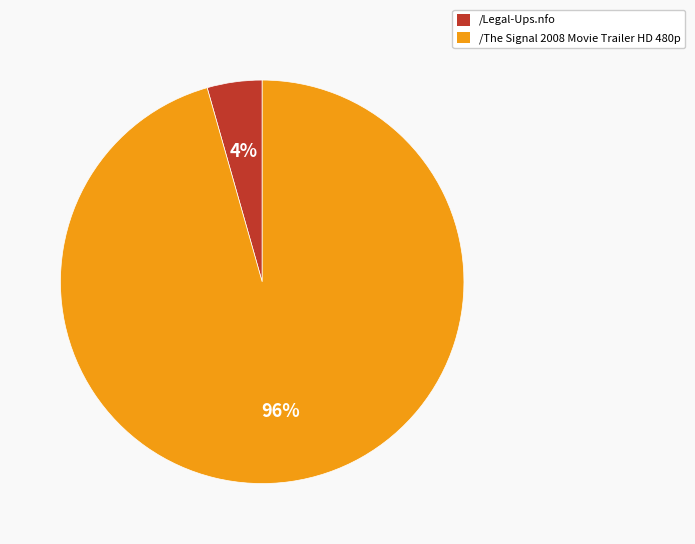

Which slice is the smallest?

/Legal-Ups.nfo